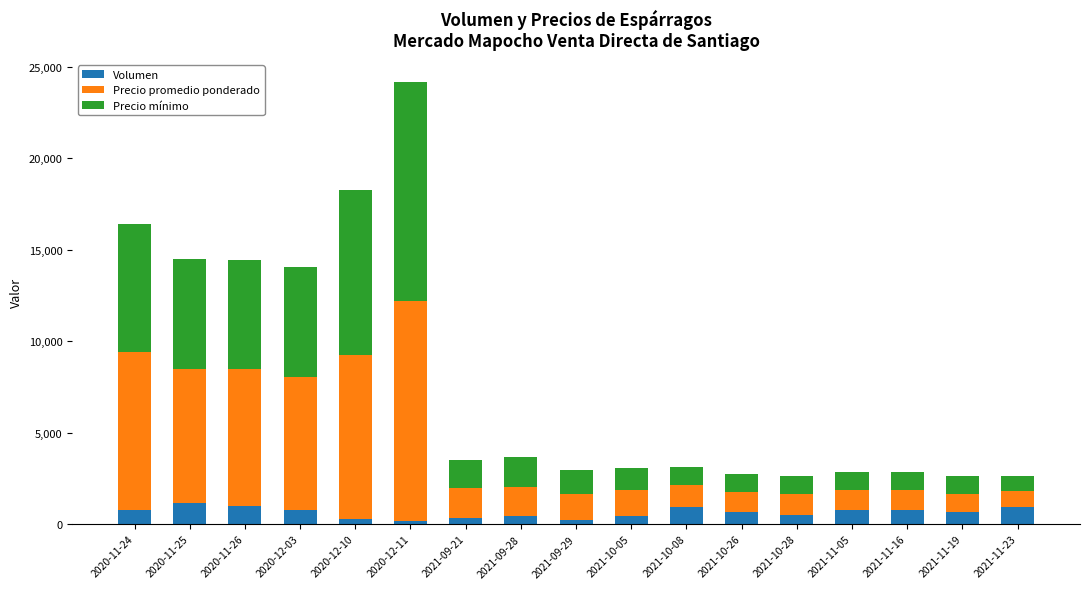

What is the highest value of the Volumen series?

1145